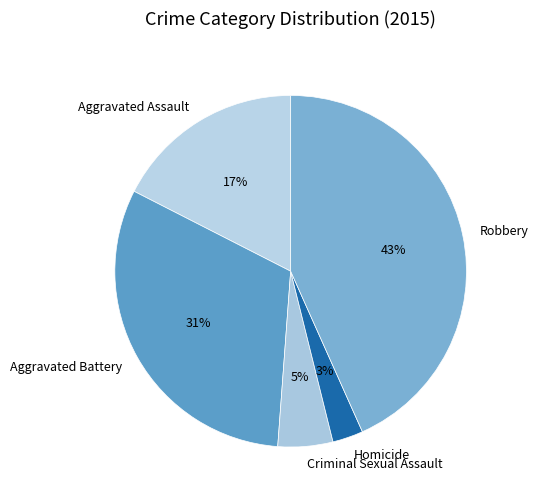

How many slices are in this pie chart?

5